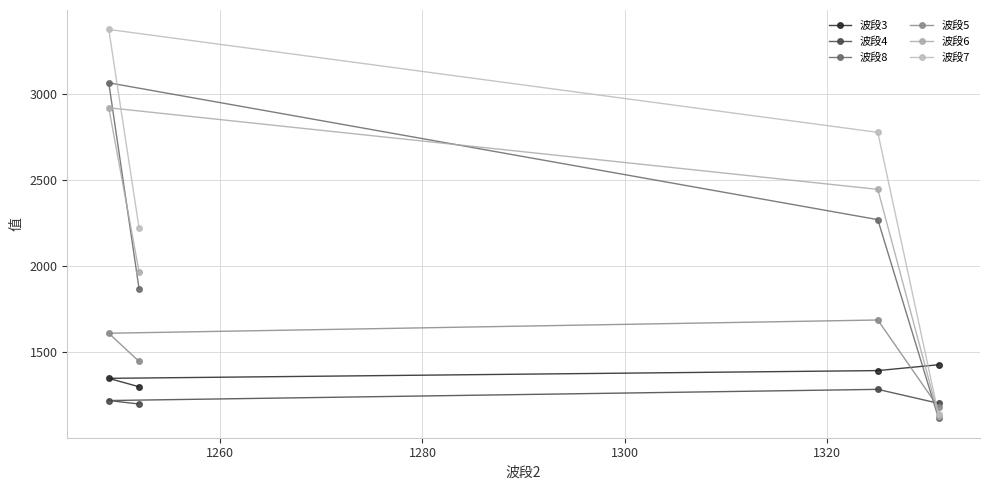

In 波段5, how many points are higher than both neighbors (excluding endpoints)?

1